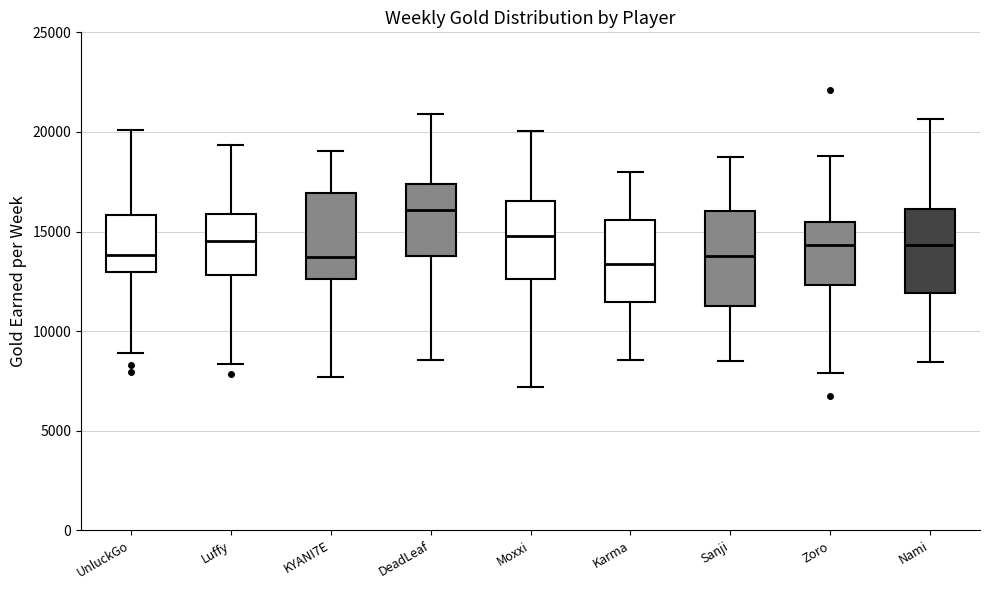

Where does the upper whisker of the box for Sanji end on the y-axis? The values are not printed on the chart, so give them approximately, as read against the axis.

19000